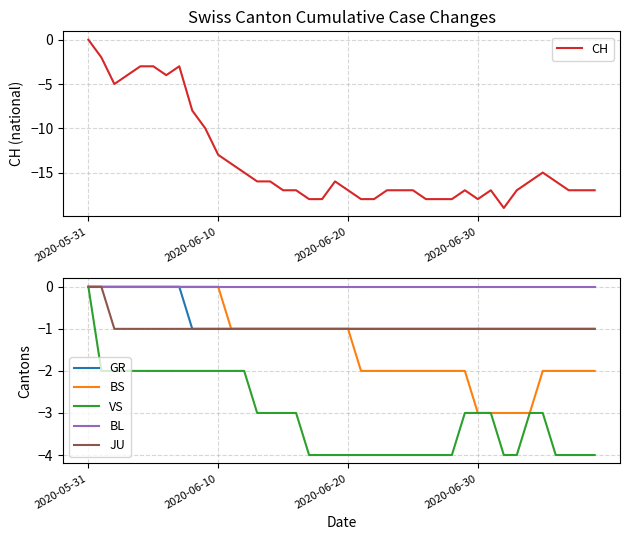

The value of VS at 2020-06-20 is -4. True or false?

True